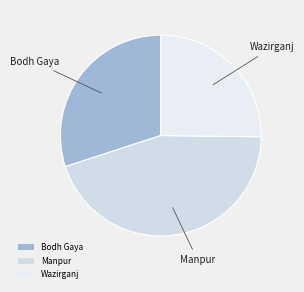

Combined, do Bodh Gaya and Wazirganj account for over 50%?

Yes